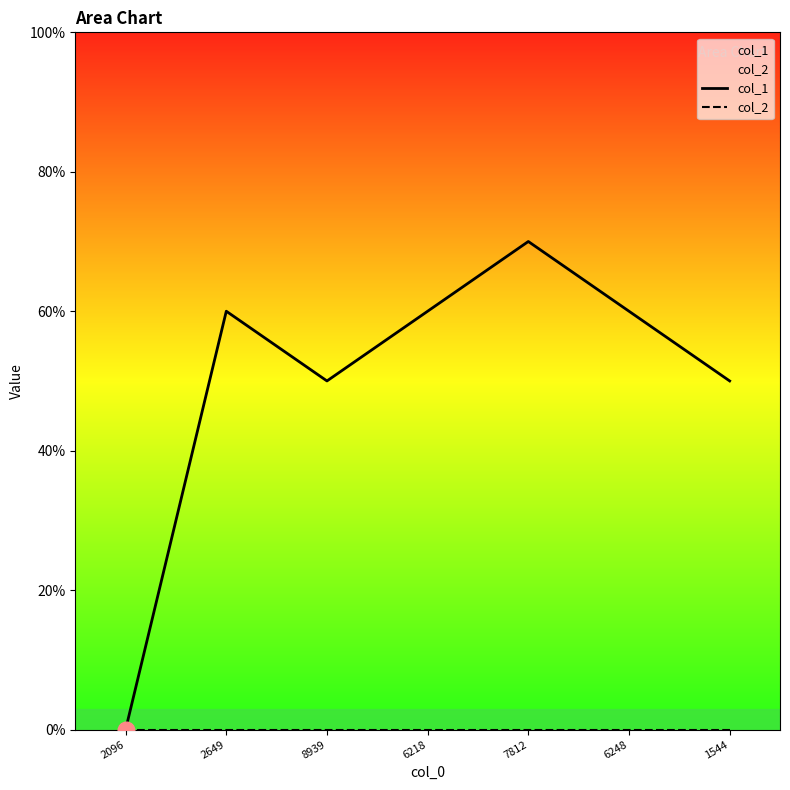

Between 2649 and 1544, which is larger?

2649